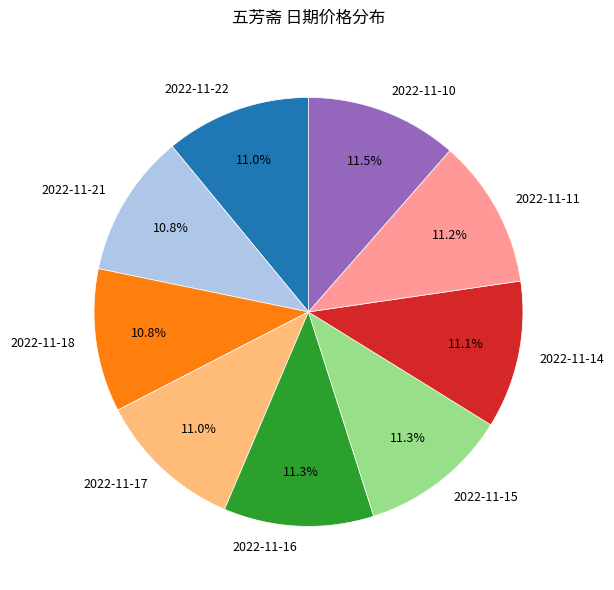

Combined, do 2022-11-18 and 2022-11-21 account for over 50%?

No